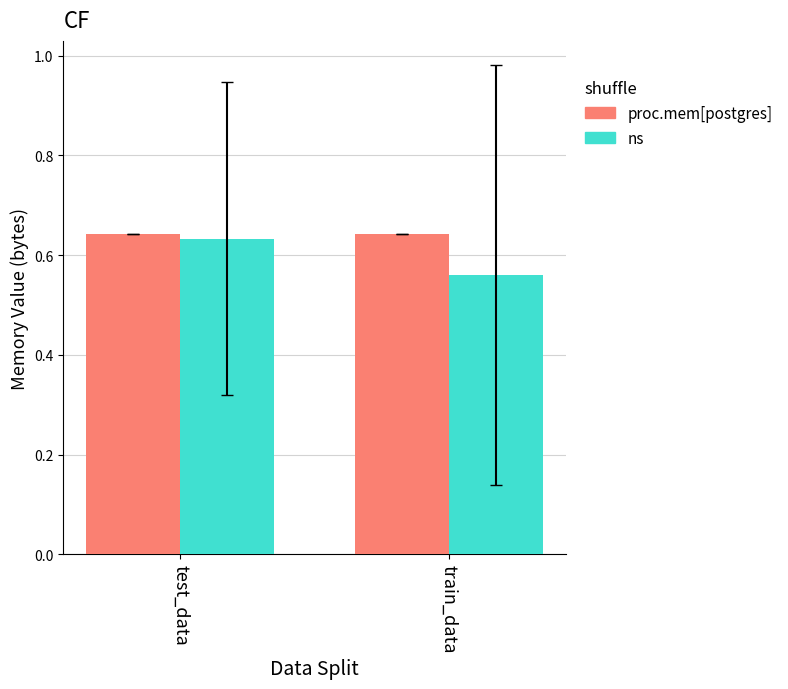

Does the chart contain any negative values?

No